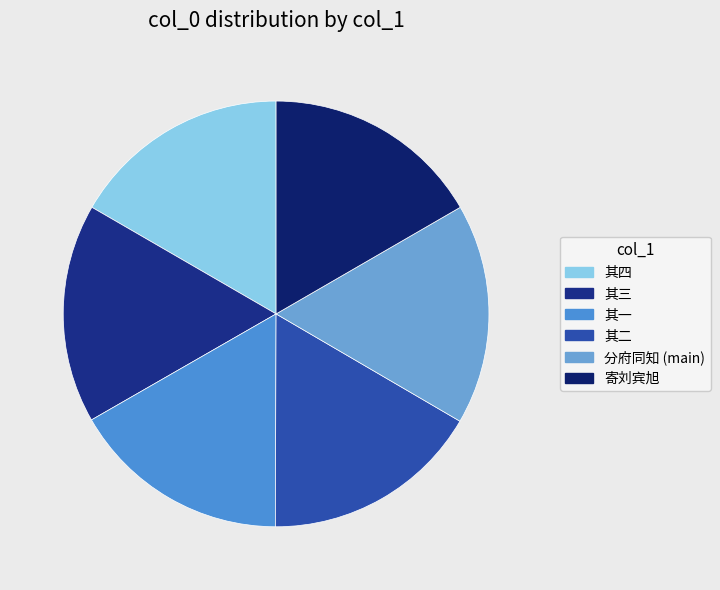

How many segments does this pie chart have?

6